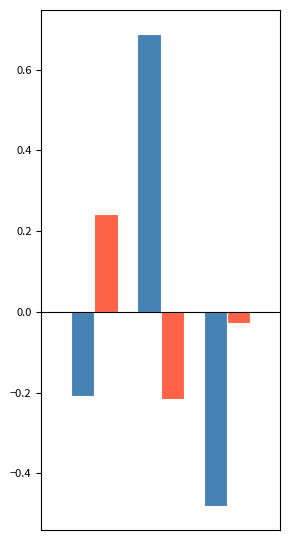

What is the maximum value shown in the chart?

0.7